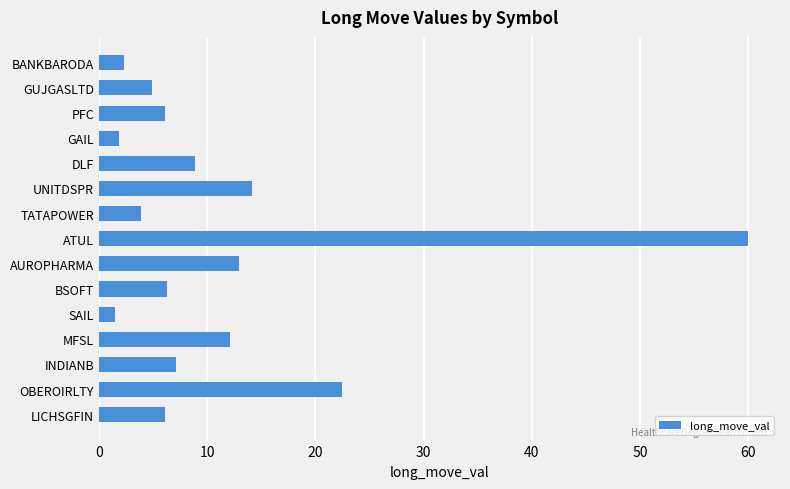

Count the number of categories in the chart.

15